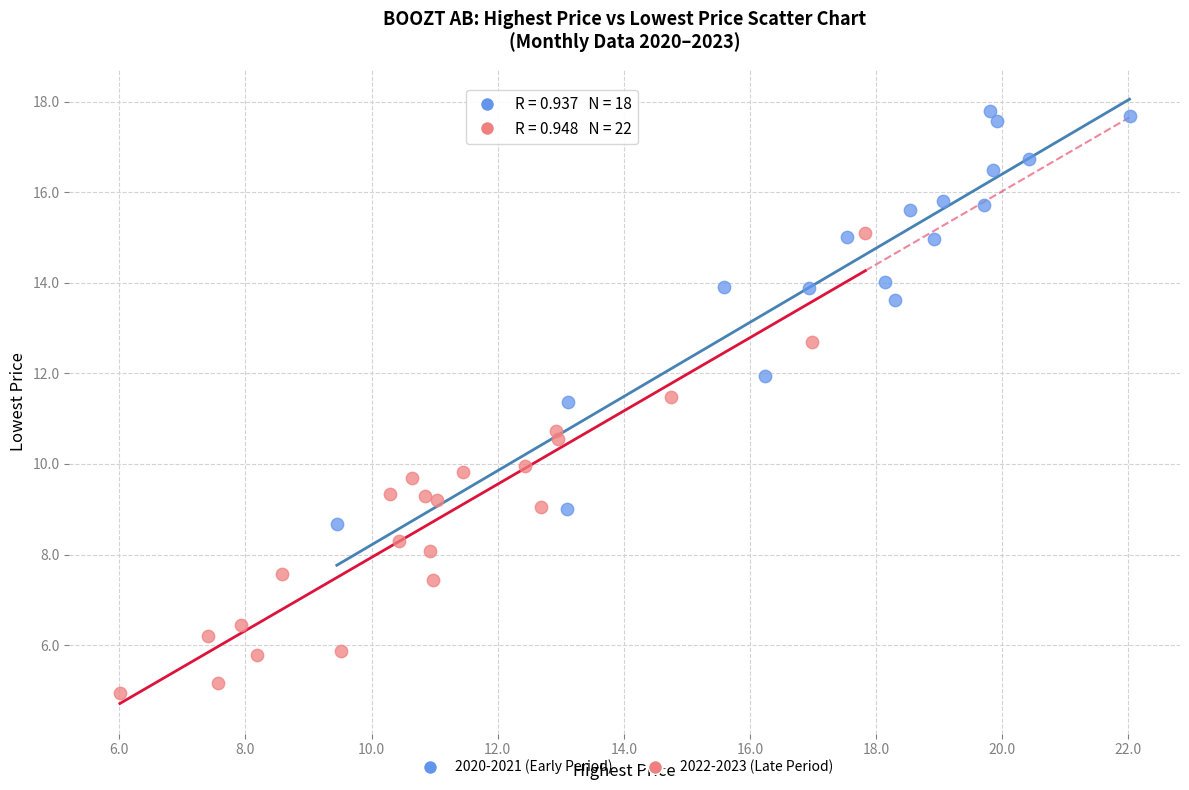

What are all the series names shown in the legend?

2020-2021 (Early Period), 2022-2023 (Late Period)